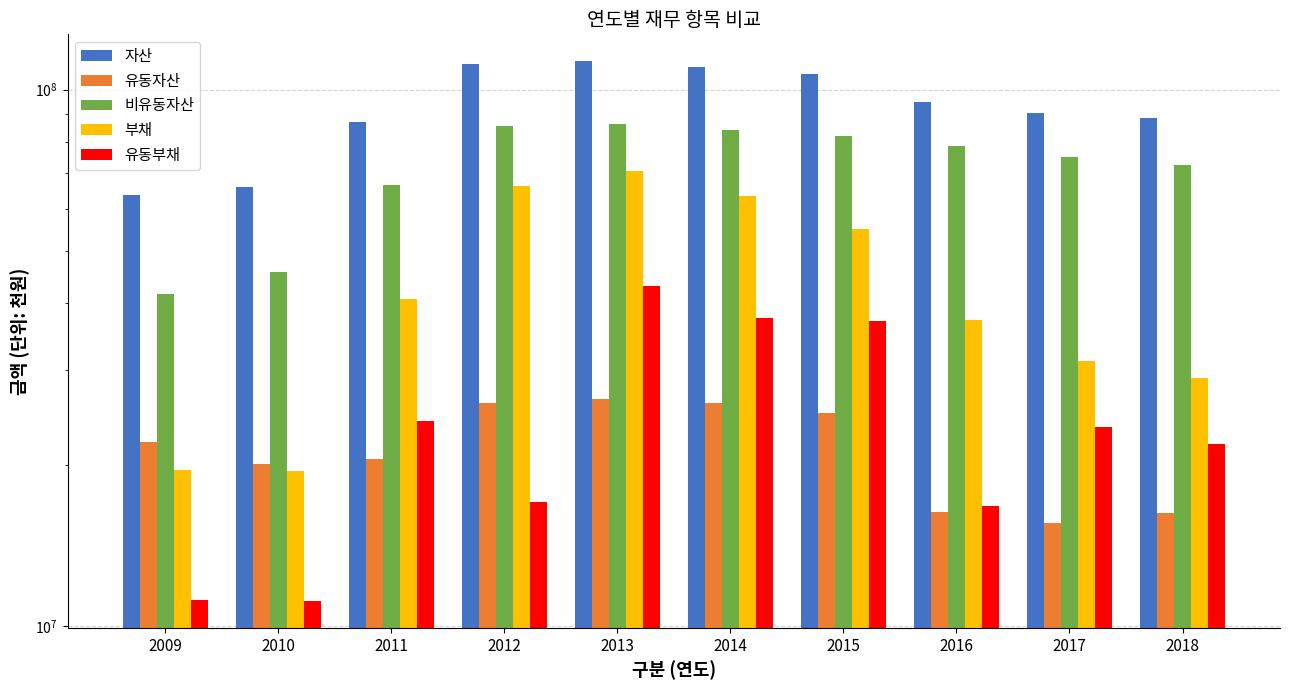

What is the difference between the maximum and minimum values in the 비유동자산 series?

44847335